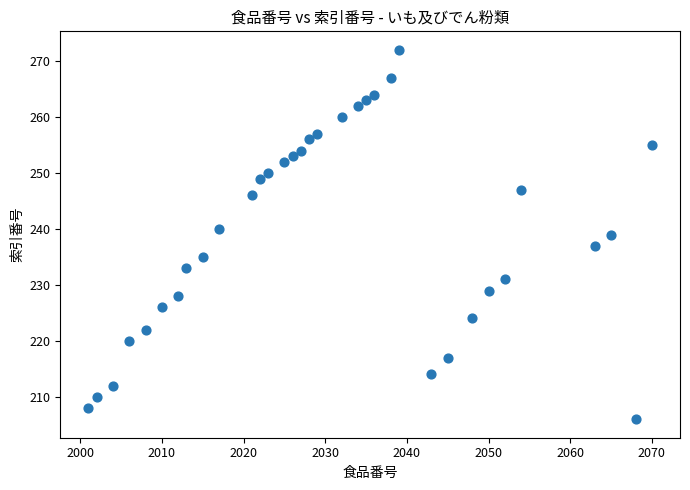

What is the range of X values (max minus min)?

69